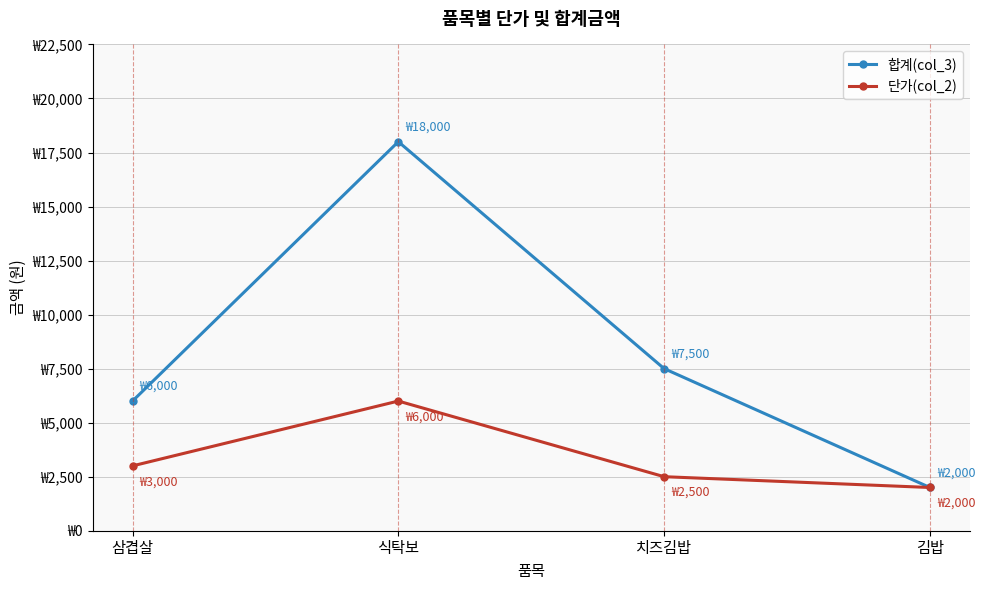

True or false: 단가(col_2) and 합계(col_3) intersect in this chart.

False